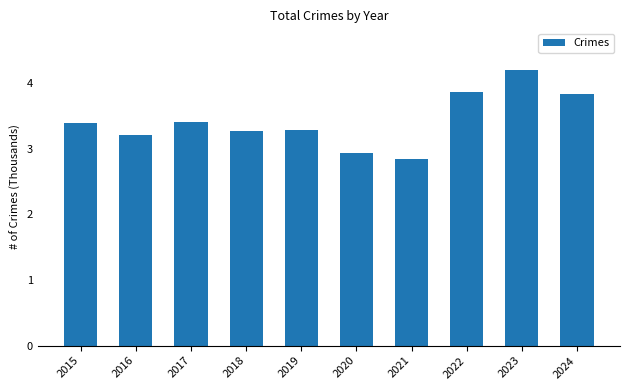

Are the bars horizontal?

No